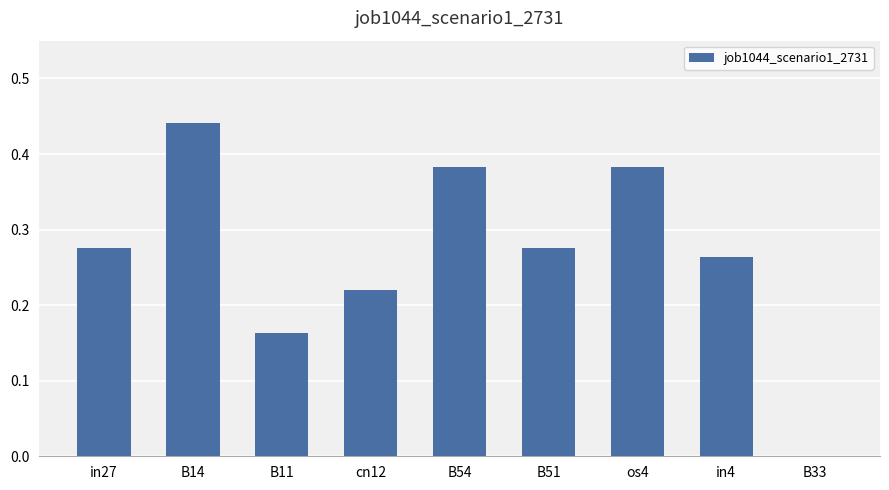

What is the change in value from B51 to os4?

+0.1